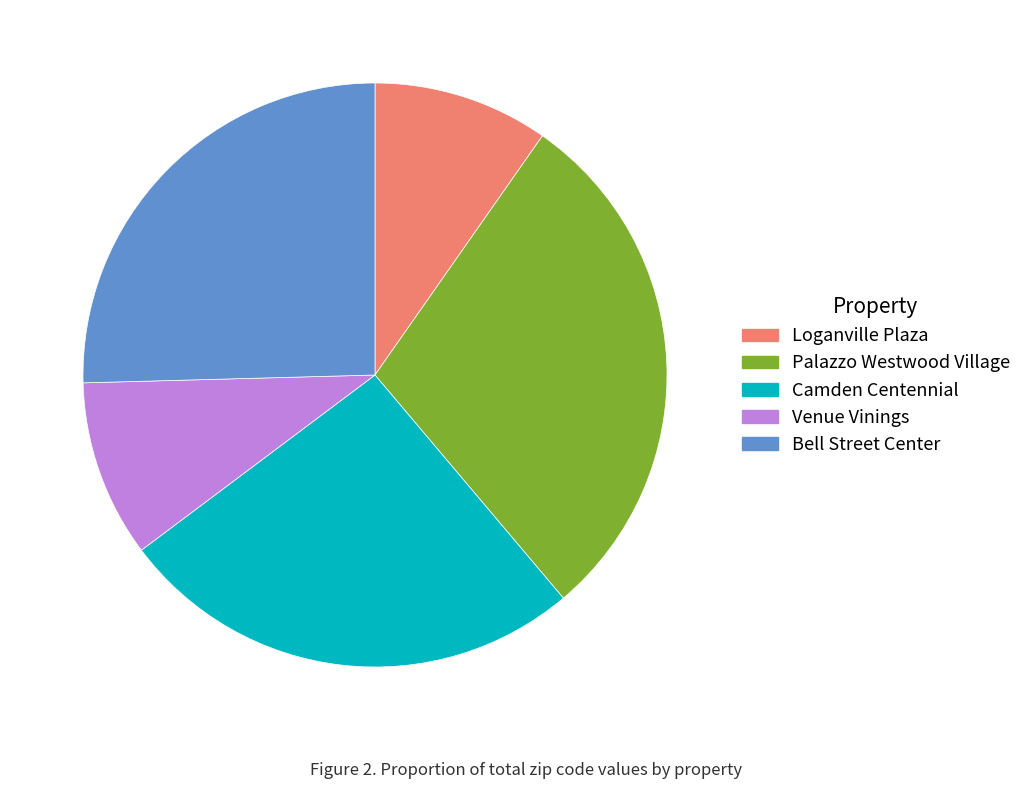

Is Loganville Plaza the majority of the pie?

No